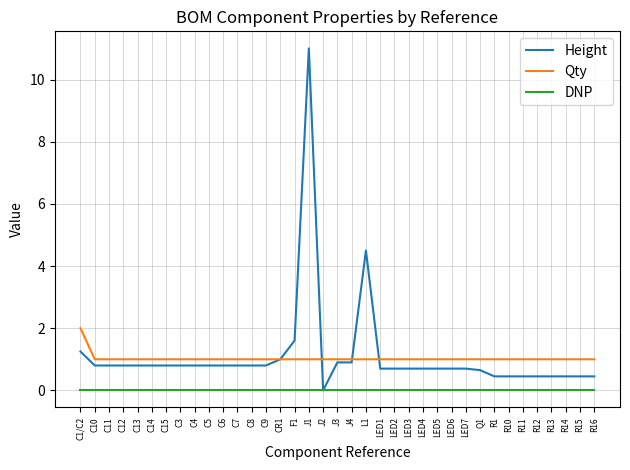

At how many categories does at least one series exceed 0?

37